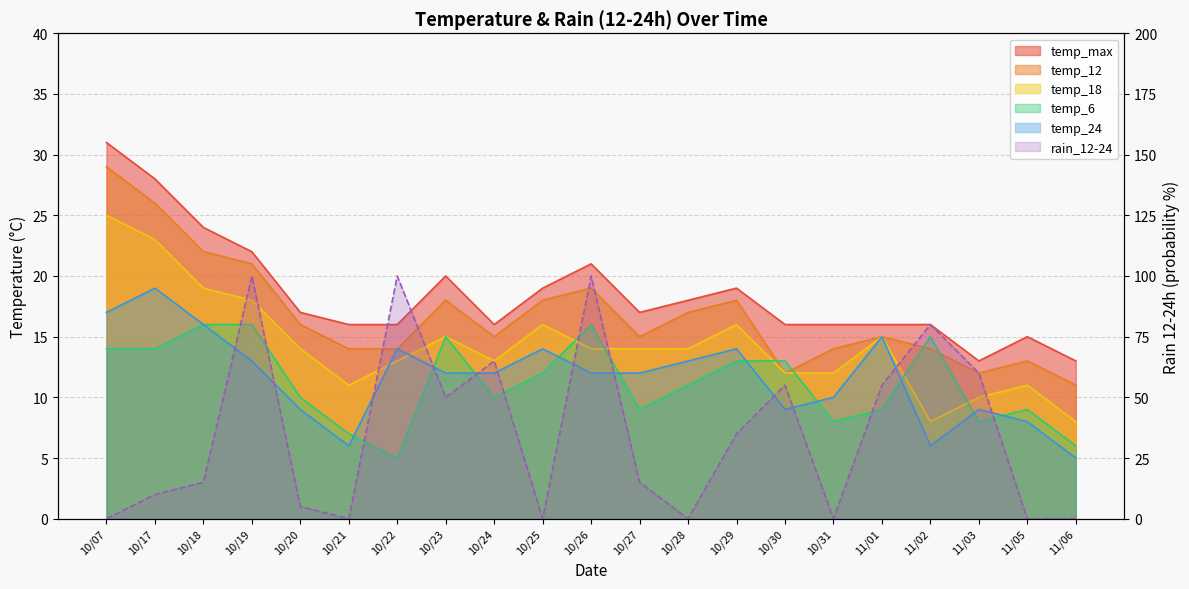

What are all the series names shown in the legend?

temp_max, temp_12, temp_18, temp_6, temp_24, rain_12-24